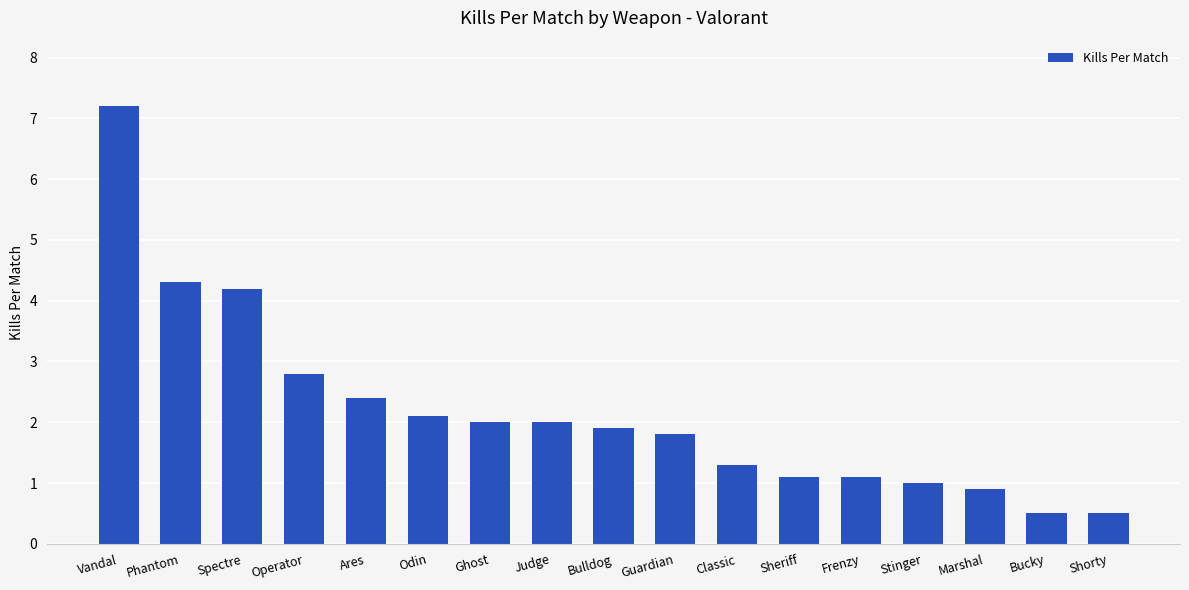

Is it true that the value at Operator is 2.8?

True